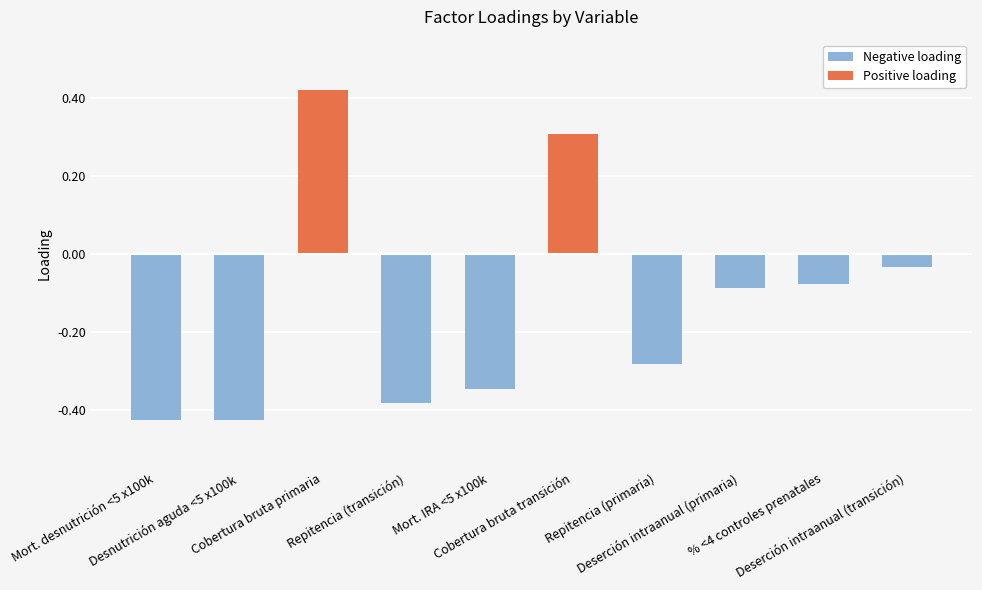

The value at Desnutrición aguda <5 x100k is -0.3. True or false?

False